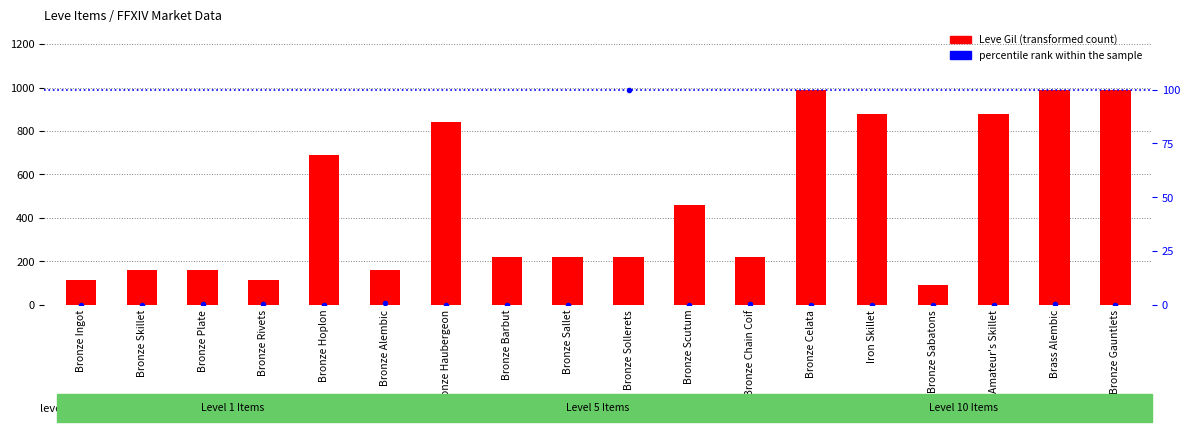

Which has a higher value, Bronze Barbut or Bronze Celata?

Bronze Celata